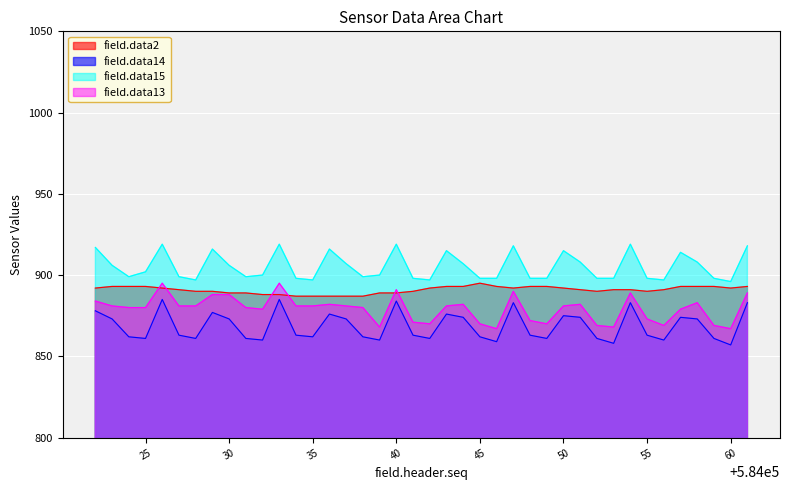

Reading left to right, extract all data points from this chart.

field.data2: 892	893	893	893	892	891	890	890	889	889	888	888	887	887	887	887	887	889	889	890	892	893	893	895	893	892	893	893	892	891	890	891	891	890	891	893	893	893	892	893
field.data14: 878	873	862	861	885	863	861	877	873	861	860	885	863	862	876	873	862	860	884	863	861	876	874	862	859	883	863	861	875	874	861	858	883	863	860	874	873	861	857	883
field.data15: 917	906	899	902	919	899	897	916	906	899	900	919	898	897	916	907	899	900	919	898	897	915	907	898	898	918	898	898	915	908	898	898	919	898	897	914	908	898	896	918
field.data13: 884	881	880	880	895	881	881	888	888	880	879	895	881	881	882	881	880	868	891	871	870	881	882	870	867	890	872	870	881	882	869	868	889	873	869	879	883	869	867	889